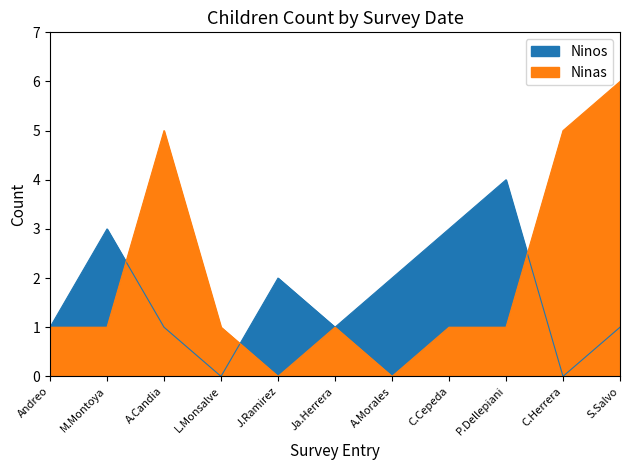

At how many categories does at least one series exceed 4?

3